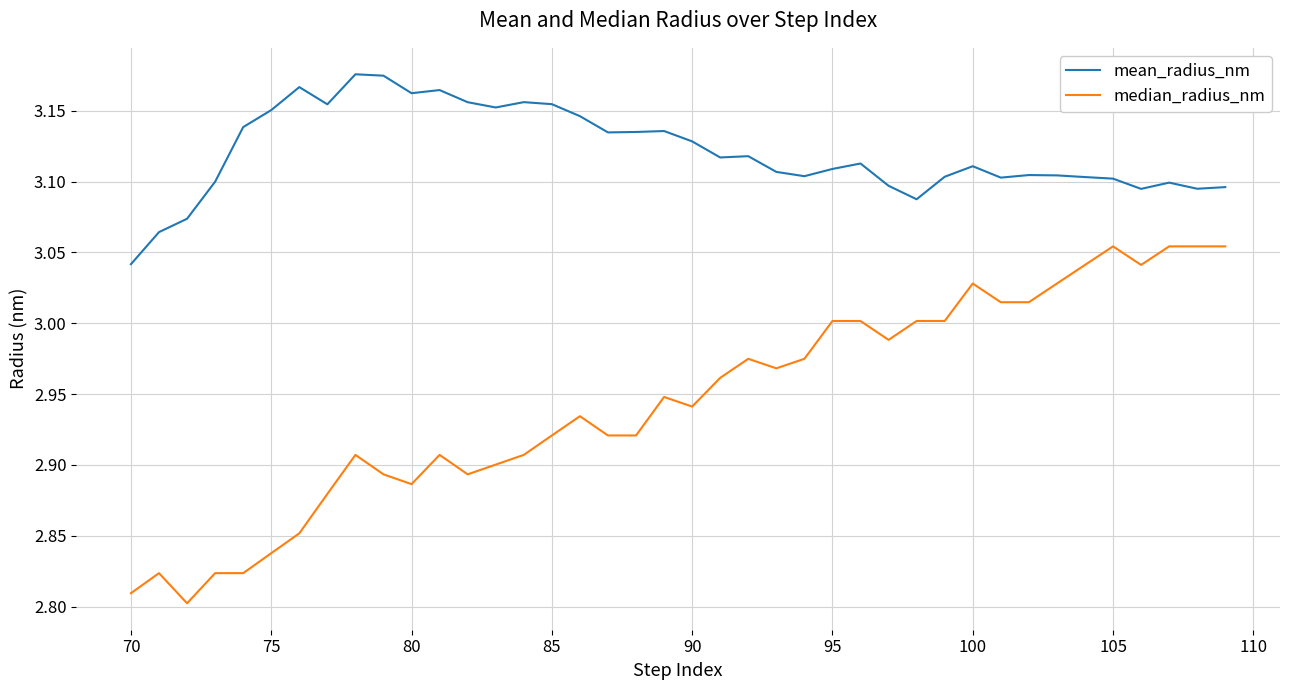

Which series has the largest total across all categories?

mean_radius_nm